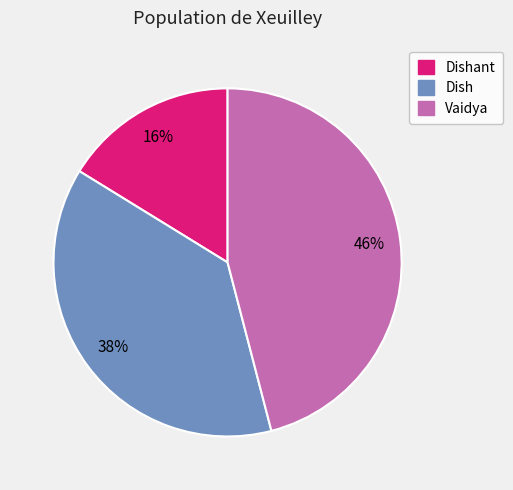

The Dish slice represents 25% of the pie. True or false?

False